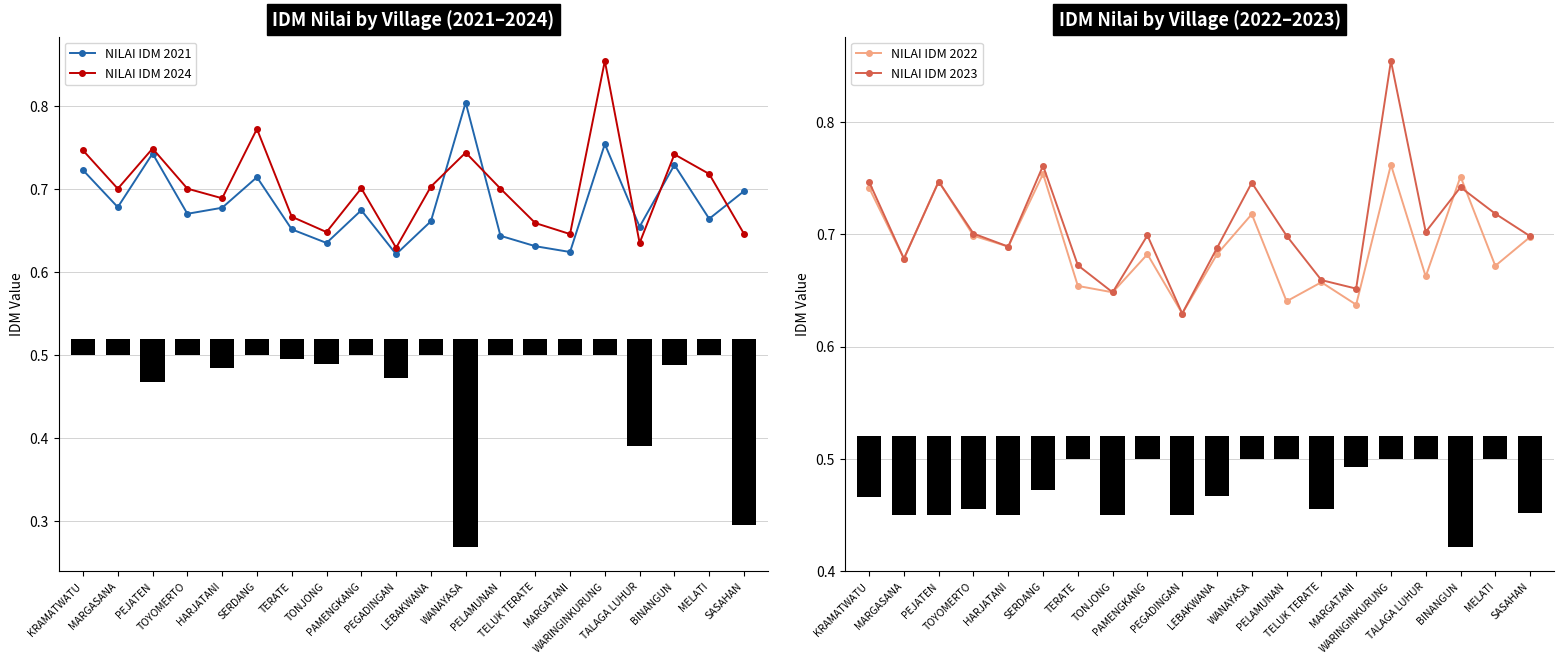

What is the label of the 8th bar from the left?

TONJONG